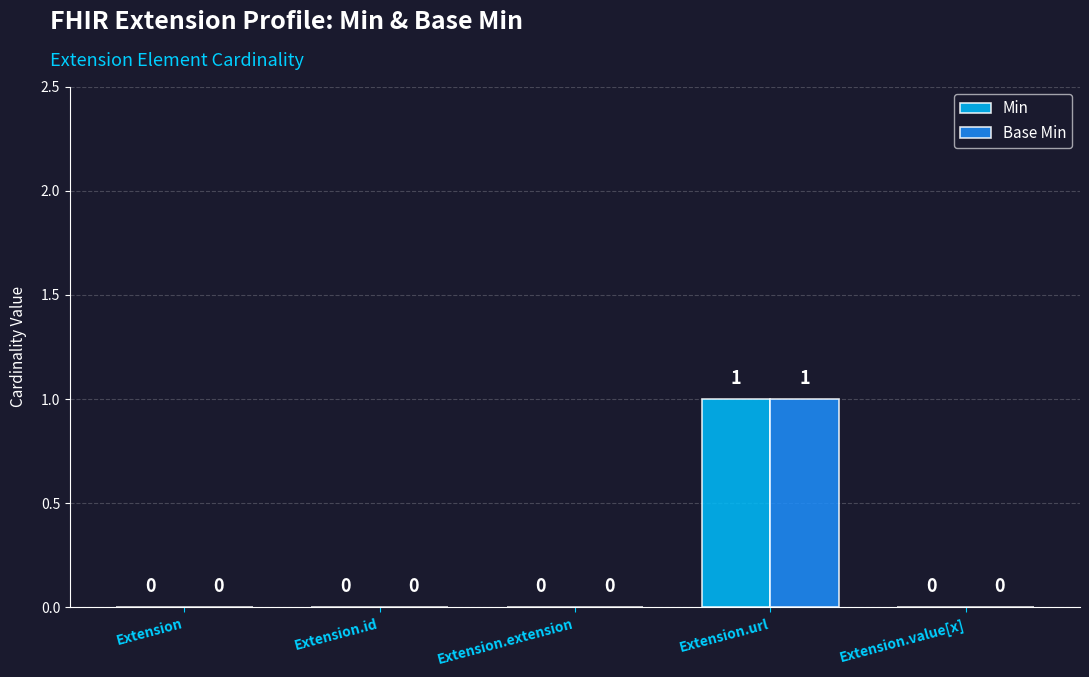

How many Base Min values are between 0 and 1?

5